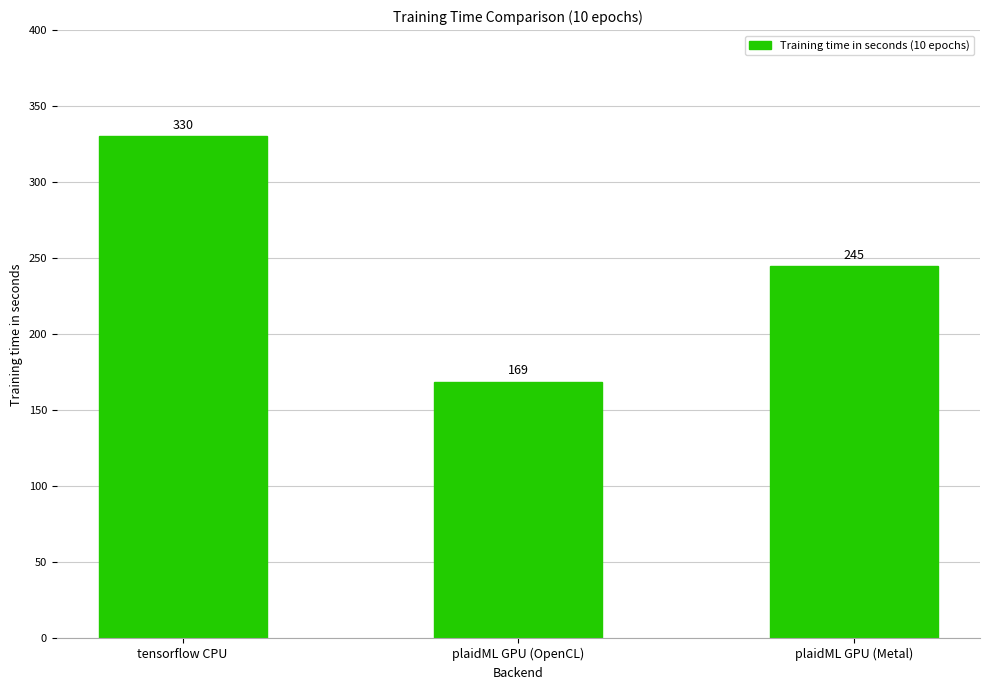

Which category has the highest value across all series?

tensorflow CPU